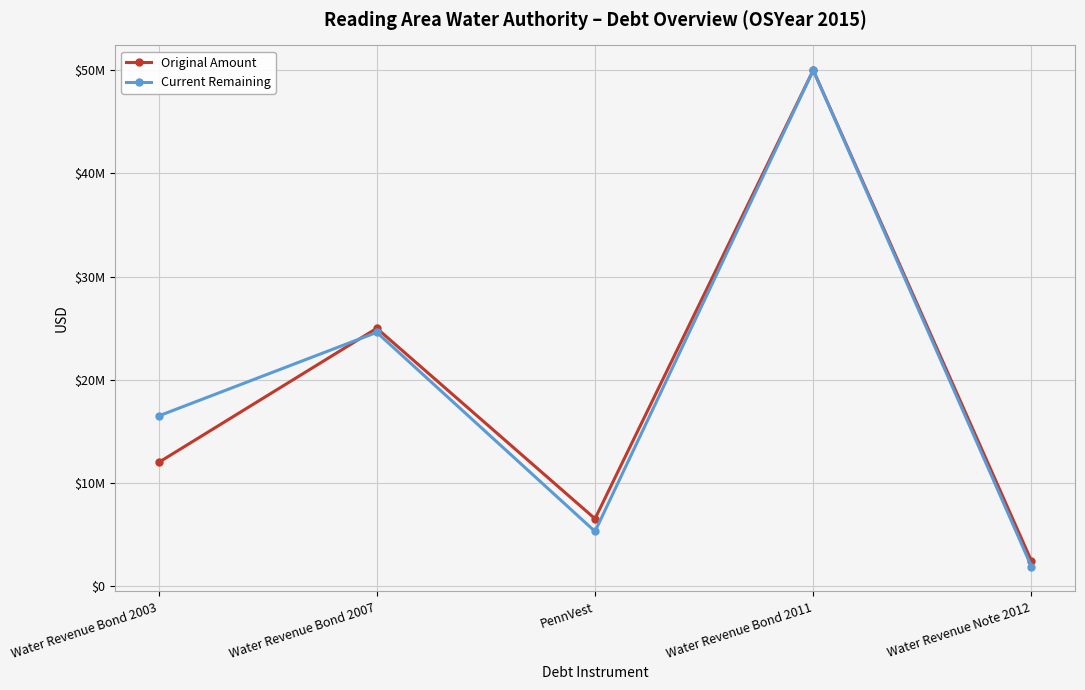

List the series in order of their overall mean, highest first.

Current Remaining, Original Amount